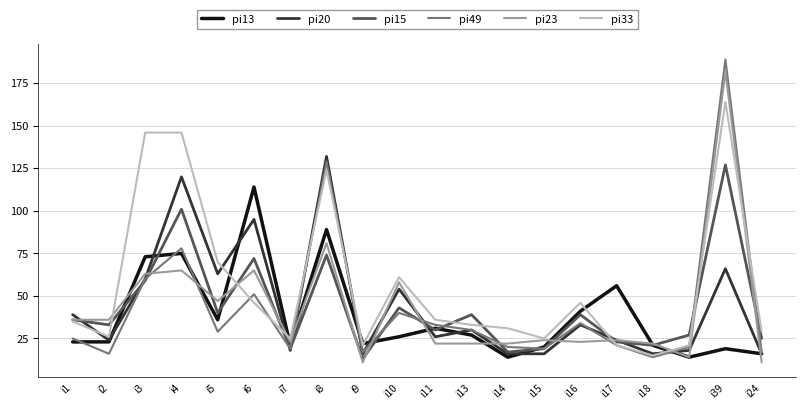

Which series has the largest range (max minus min)?

pi49